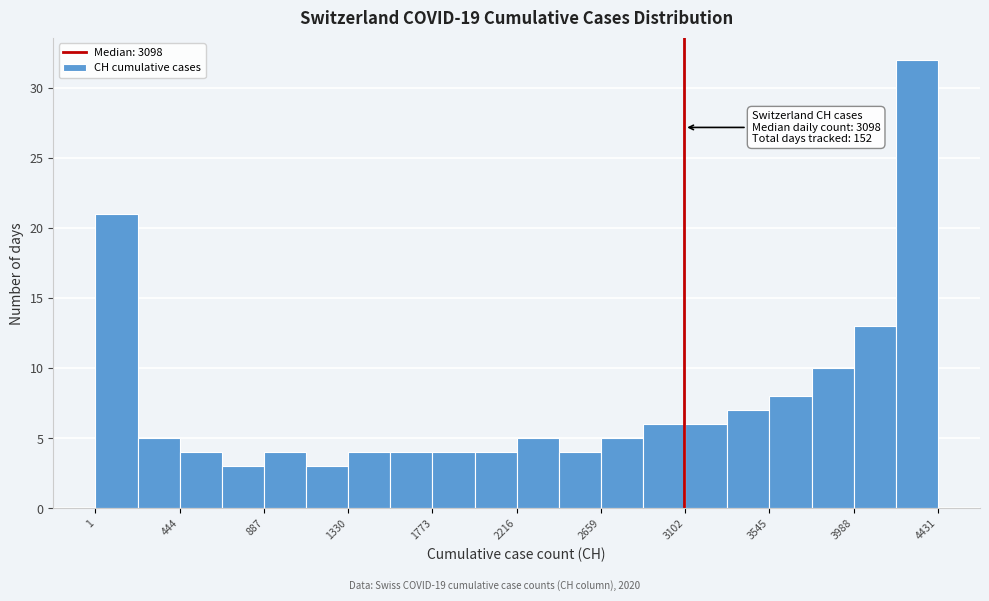

Which range on the x-axis has the tallest bar?

4200 to 4450